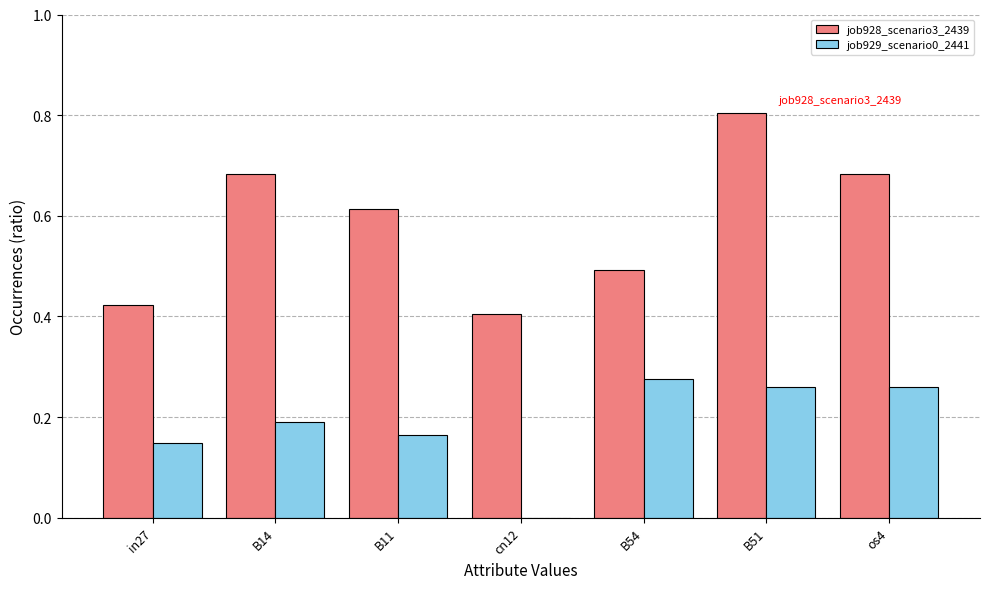

How many data points does each series have?

7